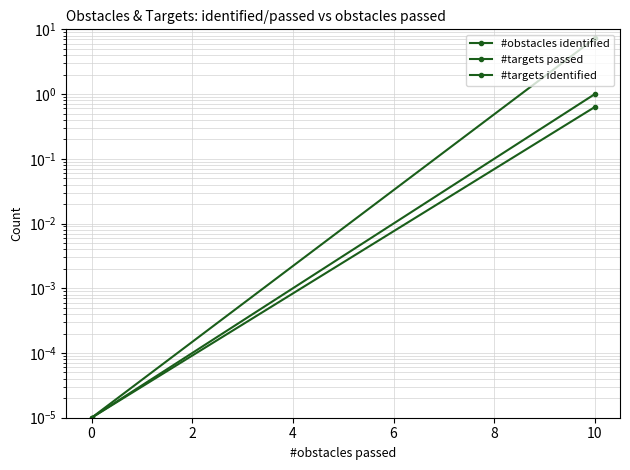

Is the value of #targets identified at 0 greater than the value of #obstacles identified at 0?

No